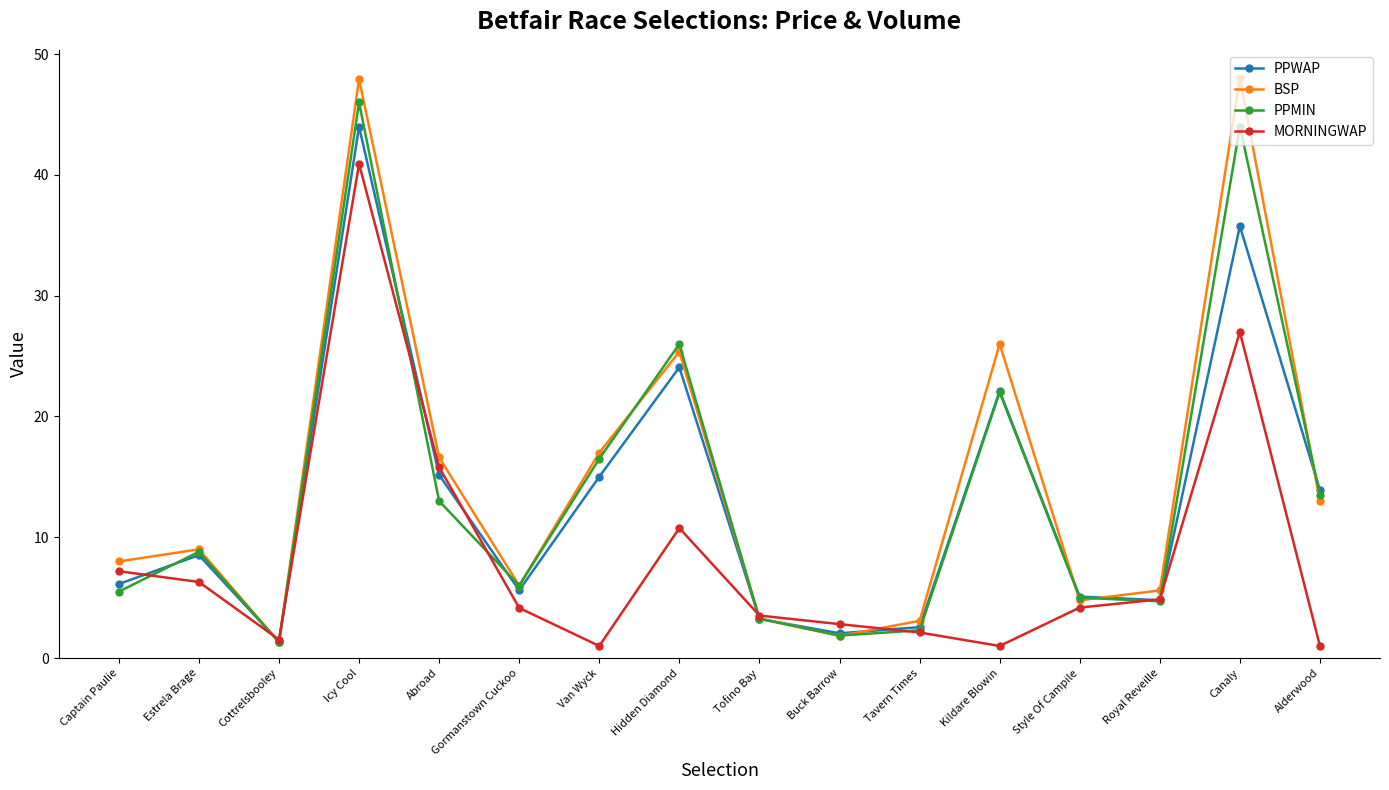

What is the label of the 13th point from the right?

Icy Cool